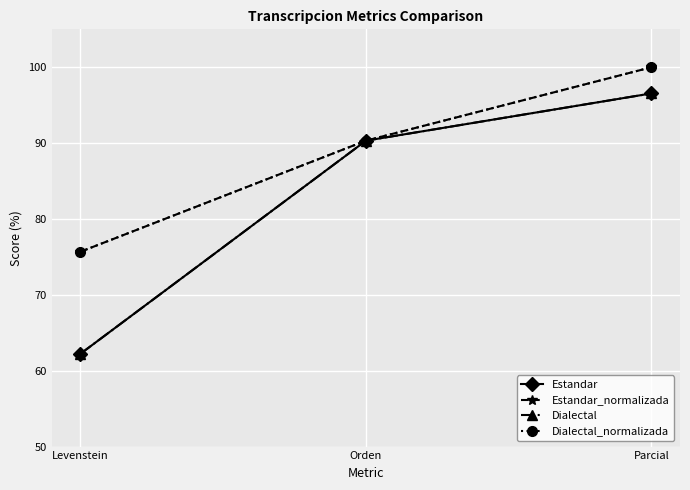

Does the chart have visible grid lines?

Yes